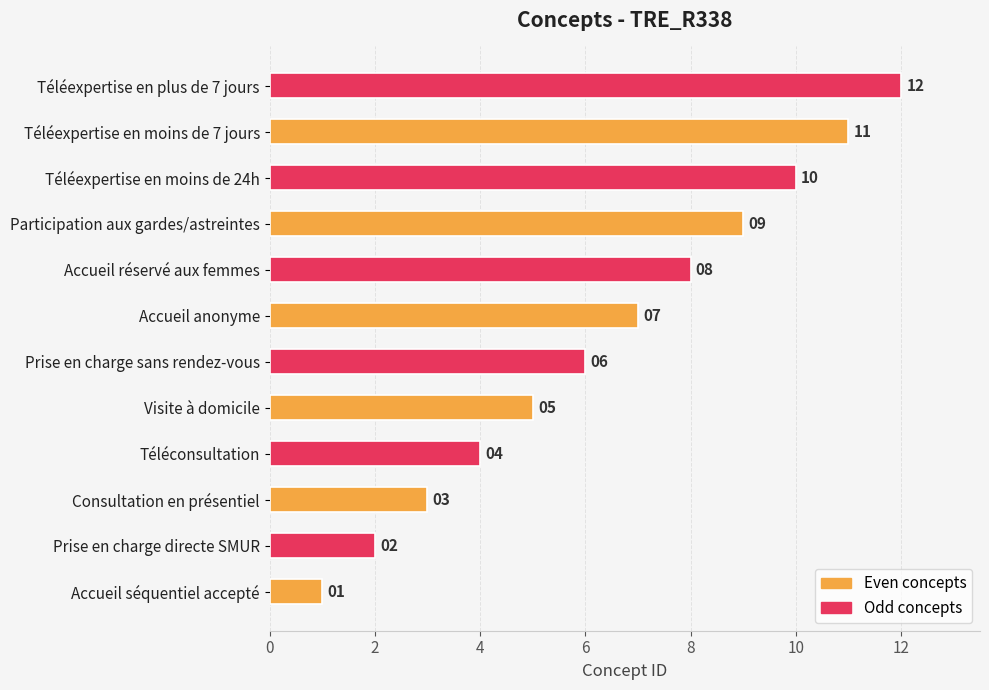

List the labels in order of value, largest first.

Téléexpertise en plus de 7 jours, Téléexpertise en moins de 7 jours, Téléexpertise en moins de 24h, Participation aux gardes/astreintes, Accueil réservé aux femmes, Accueil anonyme, Prise en charge sans rendez-vous, Visite à domicile, Téléconsultation, Consultation en présentiel, Prise en charge directe SMUR, Accueil séquentiel accepté